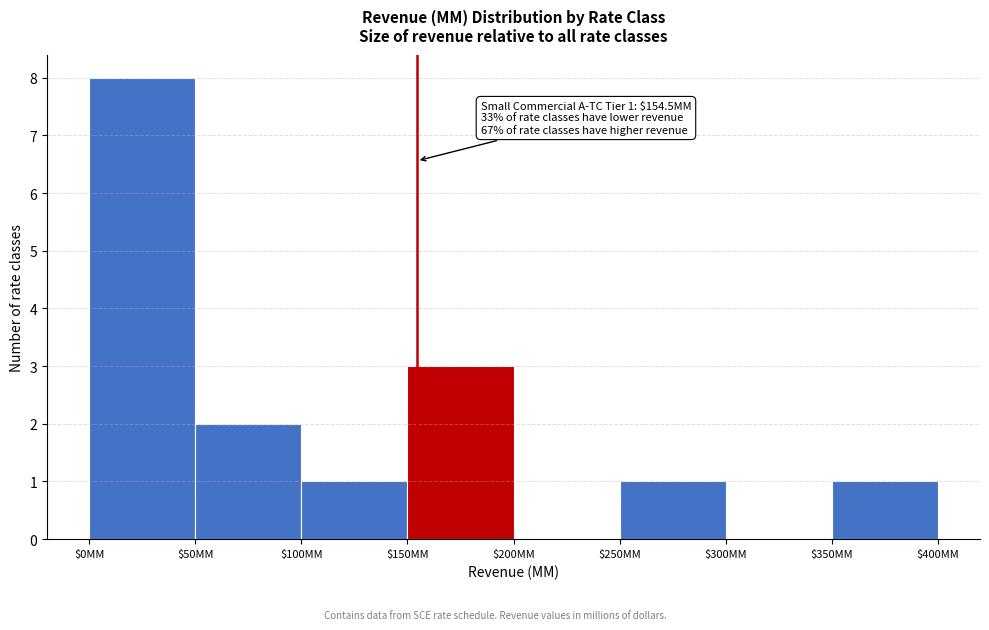

Over which range of the x-axis is the bar tallest?

0 to 50